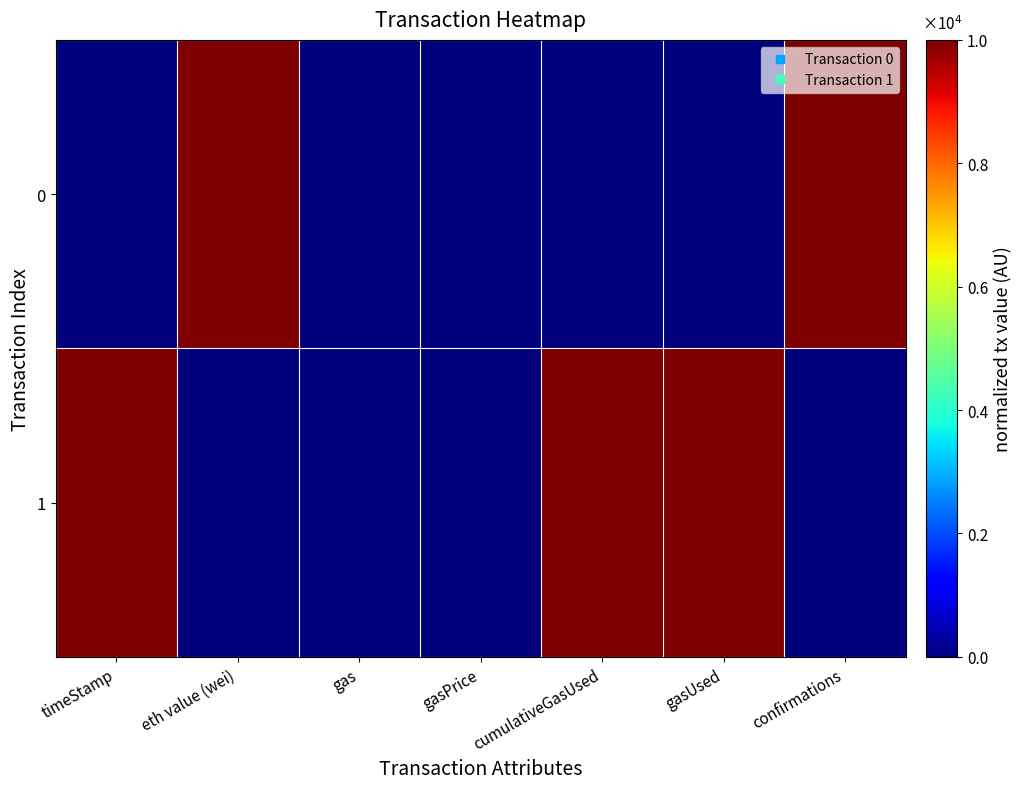

Which label corresponds to the smallest value in the chart?

timeStamp